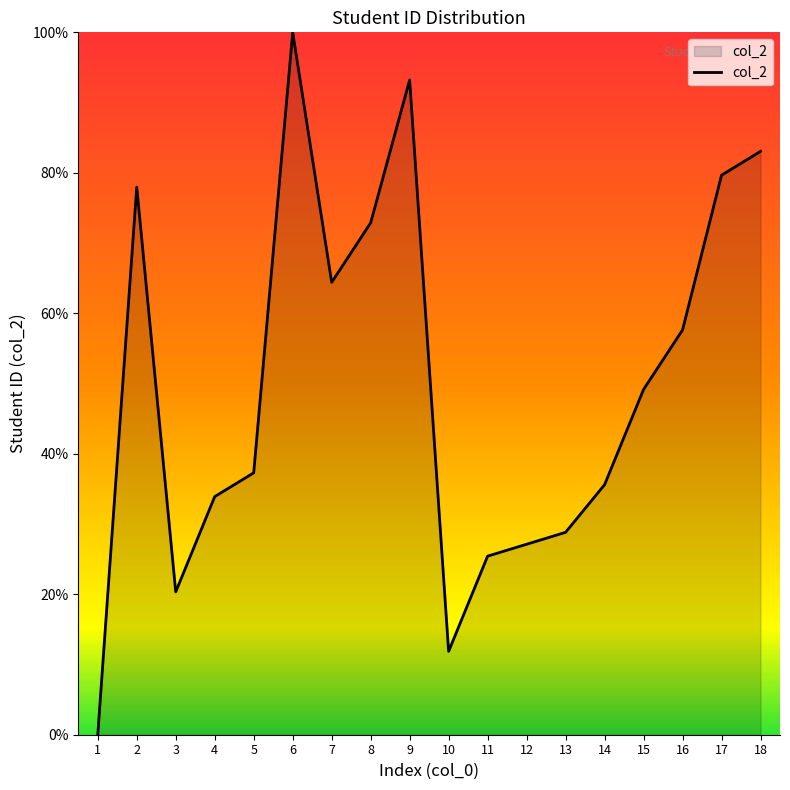

Where does the data first go above 49?

2